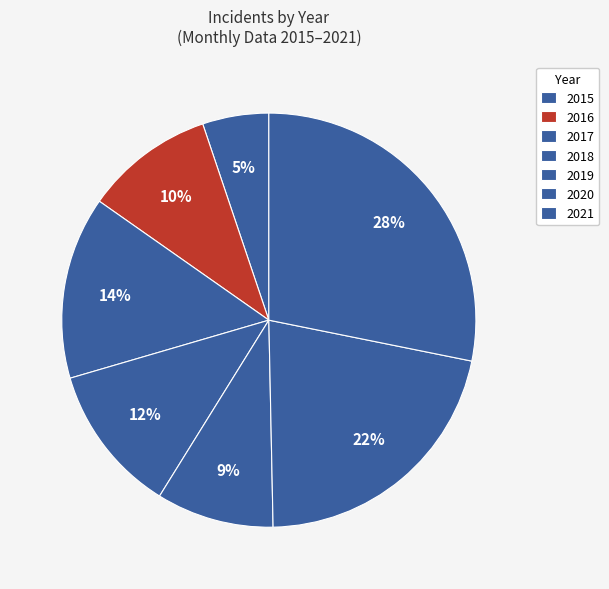

What percentage do 2019 and 2016 together represent?

19.3%